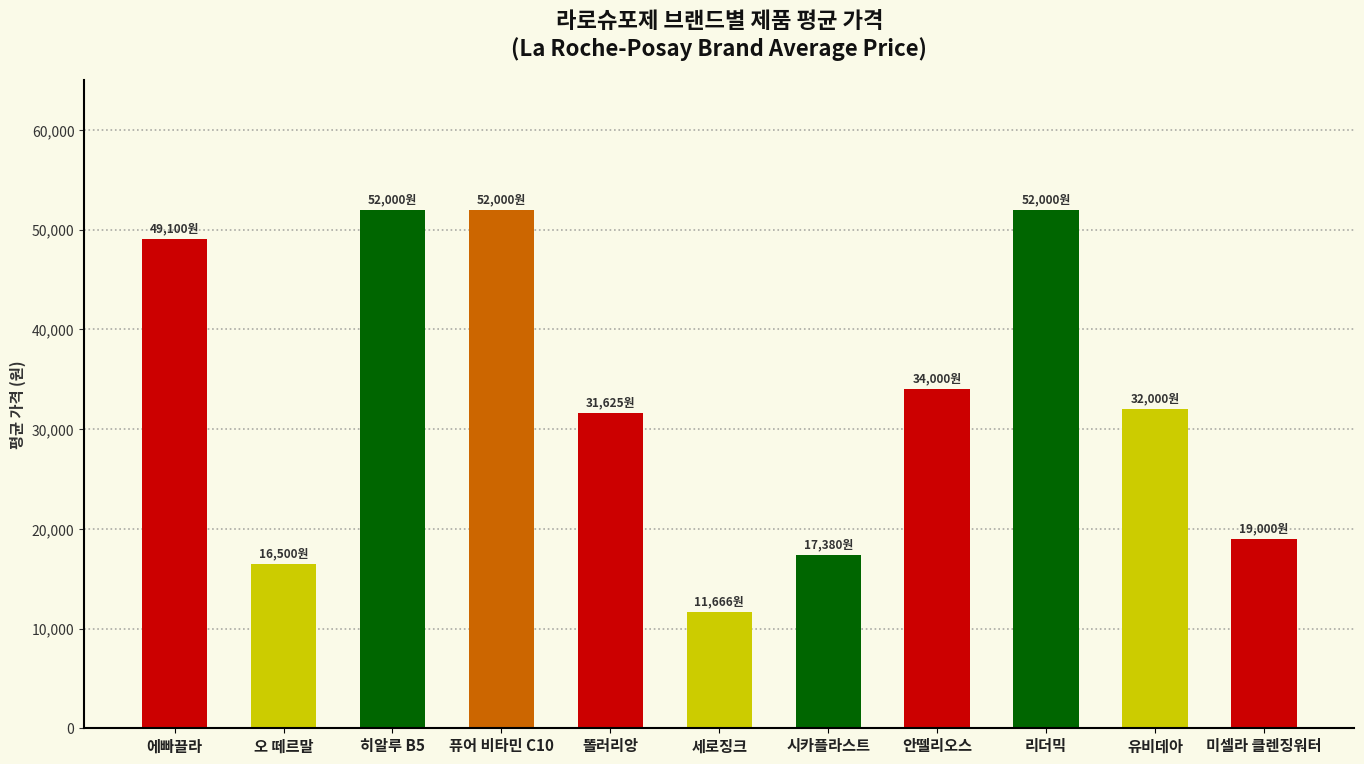

What is the change in value from 에빠끌라 to 세로징크?

-37434